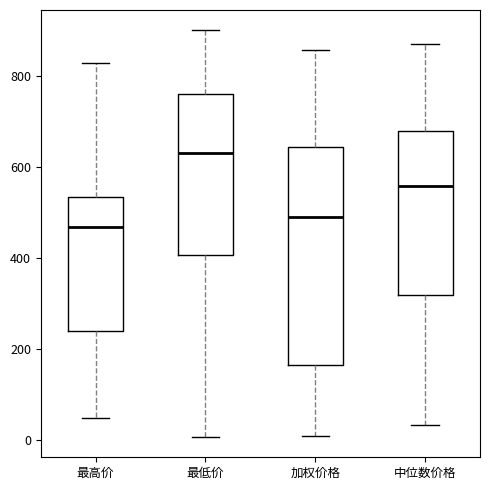

Which box's median line is the highest?

最低价